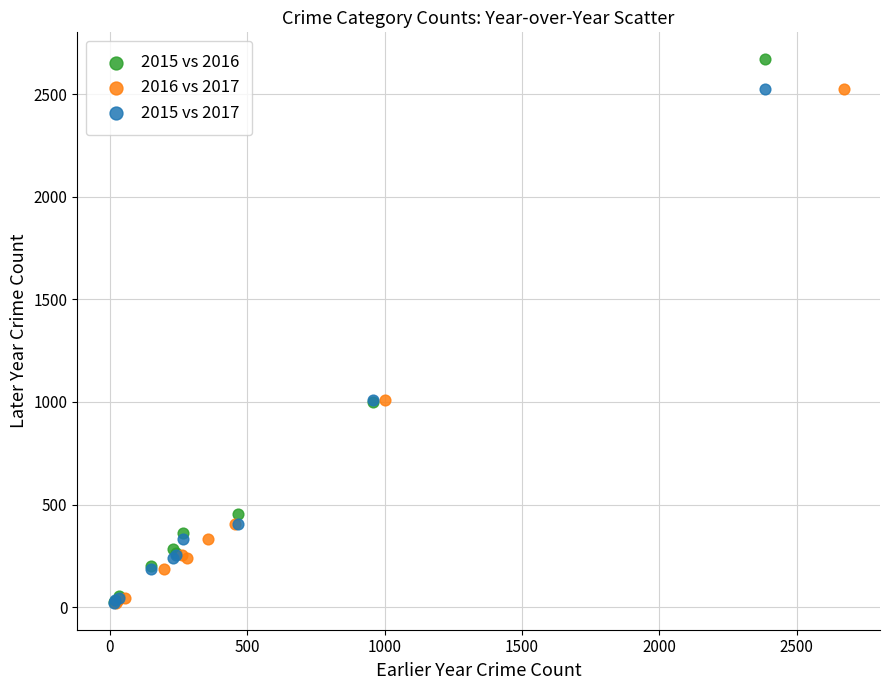

Which series has the largest Y range (max minus min)?

2015 vs 2016